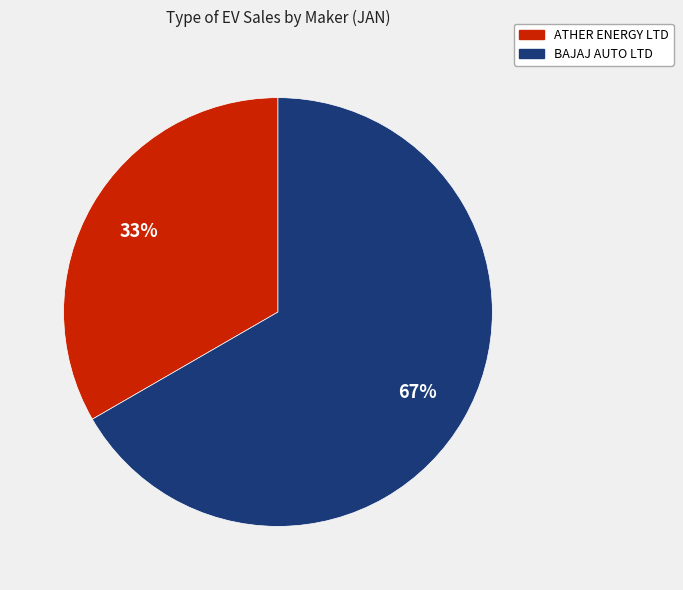

How many segments does this pie chart have?

2